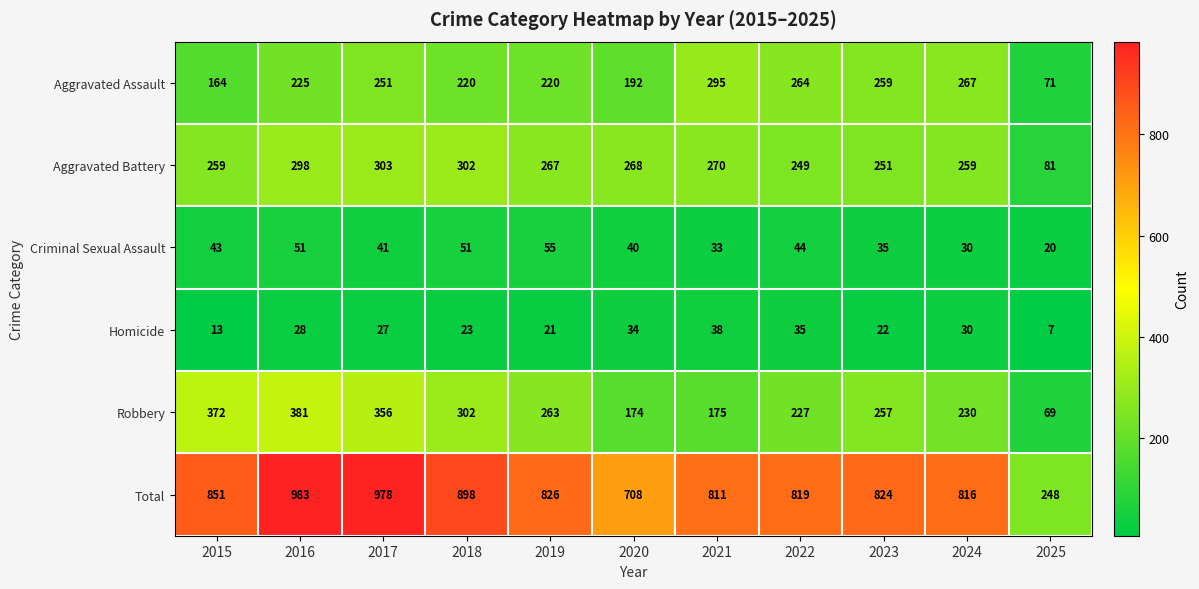

At 2020, list the series in order from largest to smallest.

Total, Aggravated Battery, Aggravated Assault, Robbery, Criminal Sexual Assault, Homicide